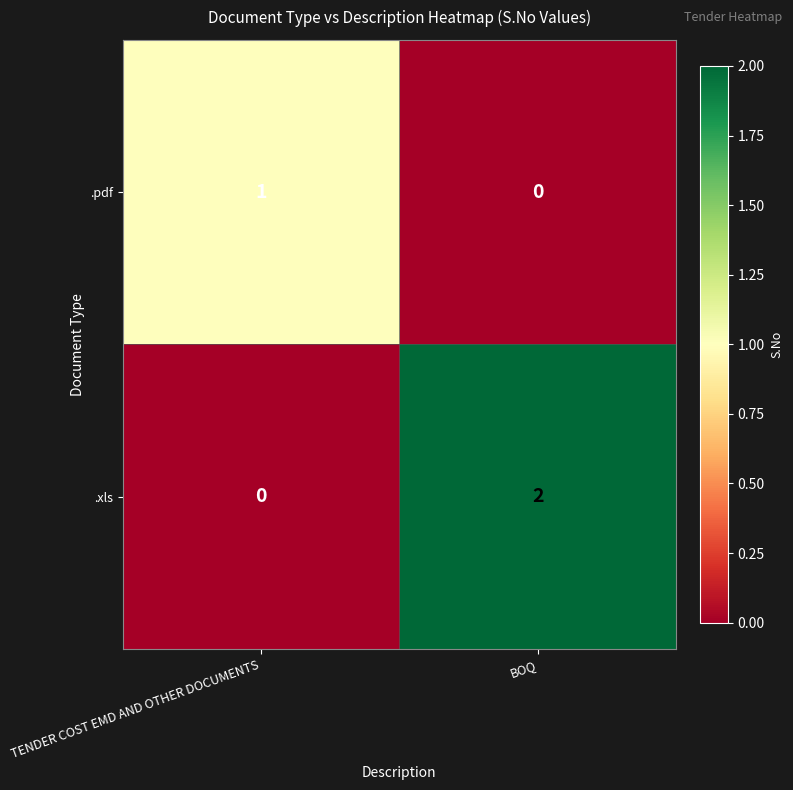

Which series has the largest total across all categories?

.xls